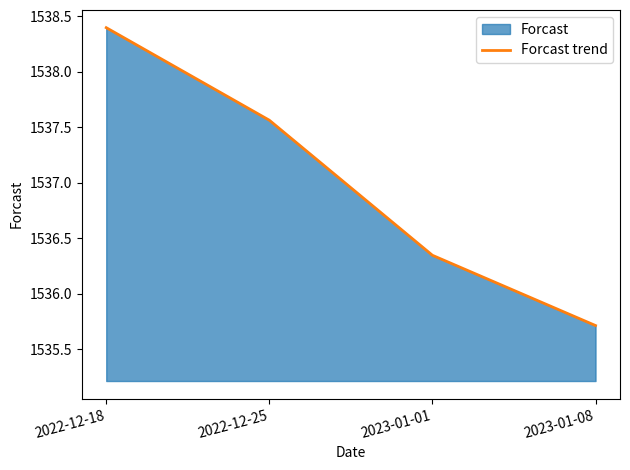

Count the values in the range 1536 to 1538.

2